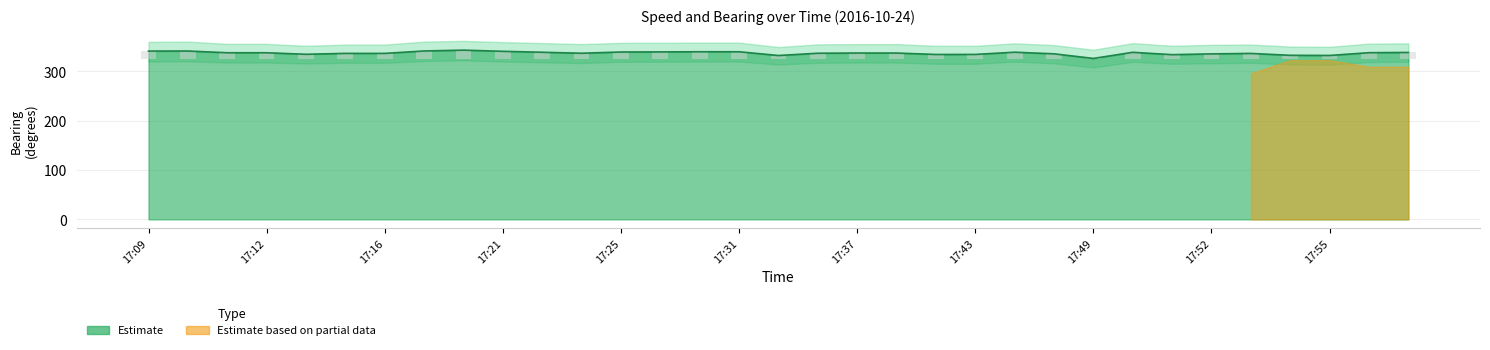

What is the difference between the second highest and minimum values?

15.1